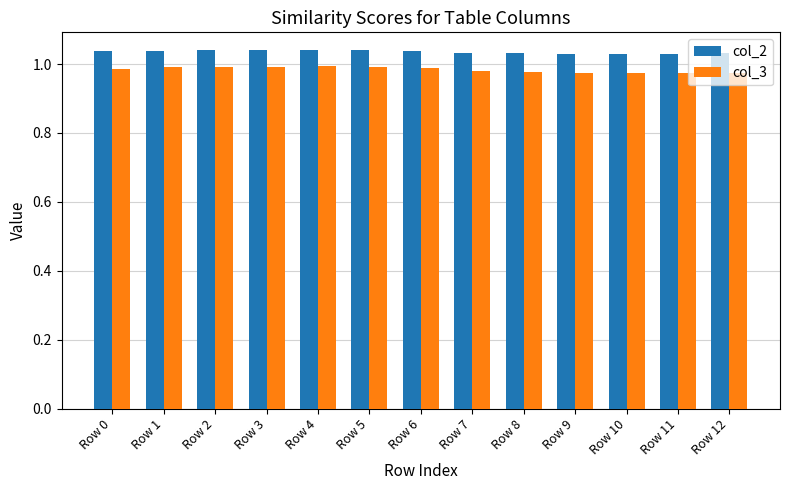

Is the value of col_3 at Row 7 greater than the value of col_2 at Row 3?

No